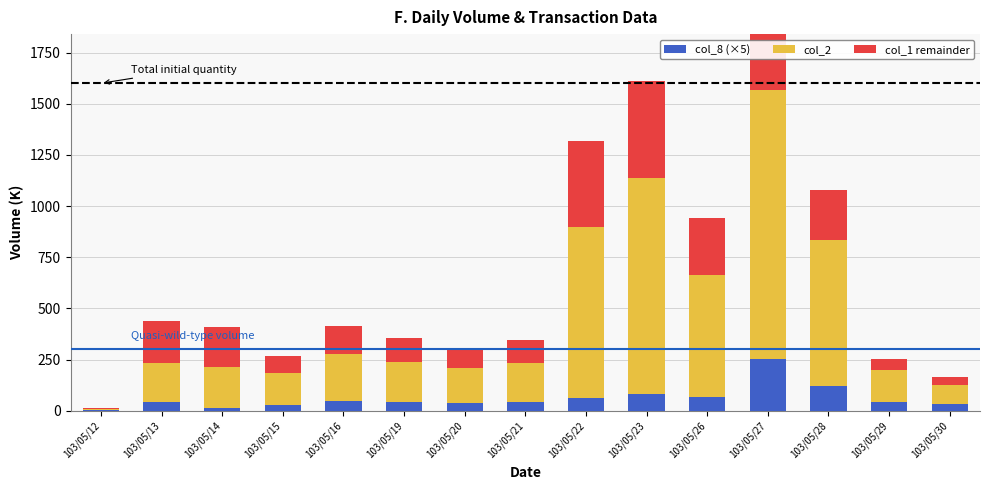

What is the maximum value for col_2?

1309.6